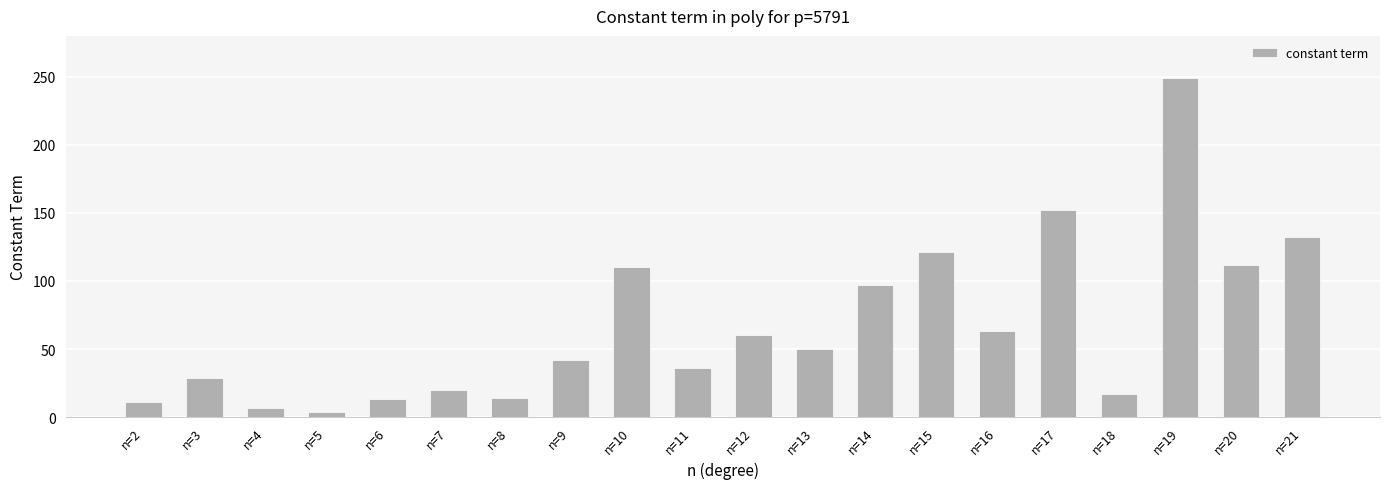

What is the value of the 8th bar from the left?

42